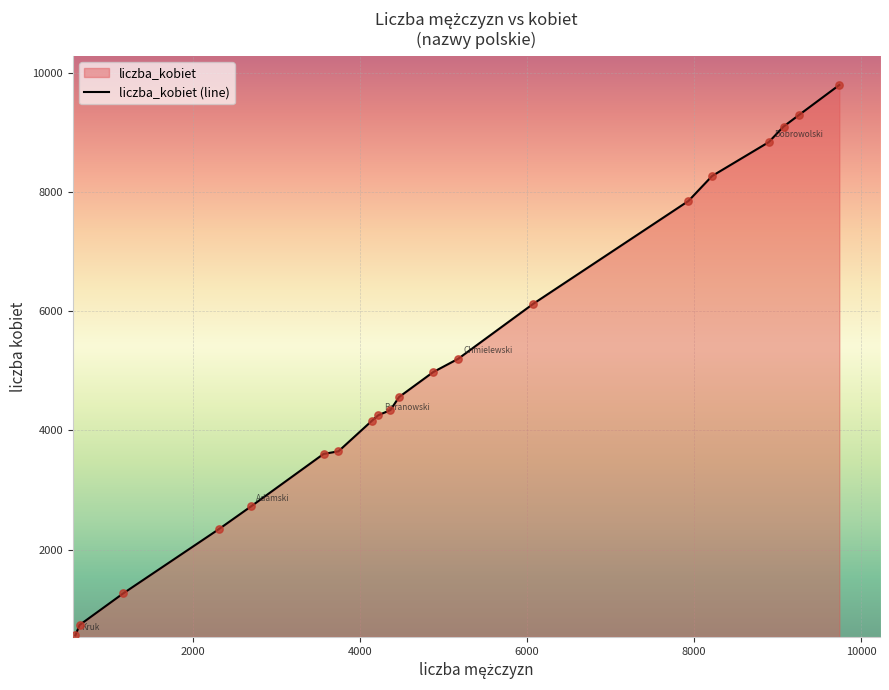

What is the difference between the maximum and minimum values?

9227